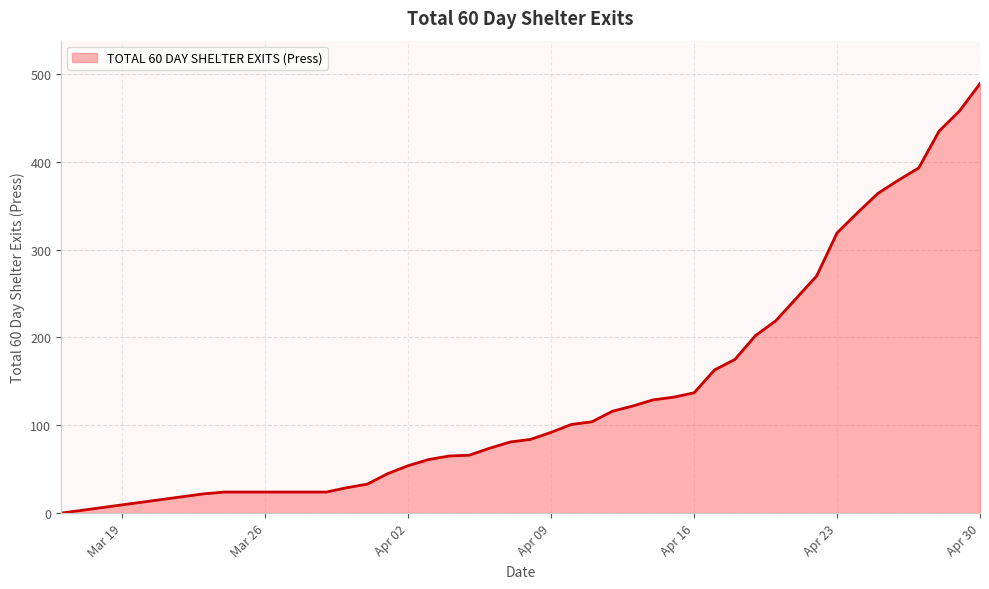

What is the difference between the maximum and minimum values?

489